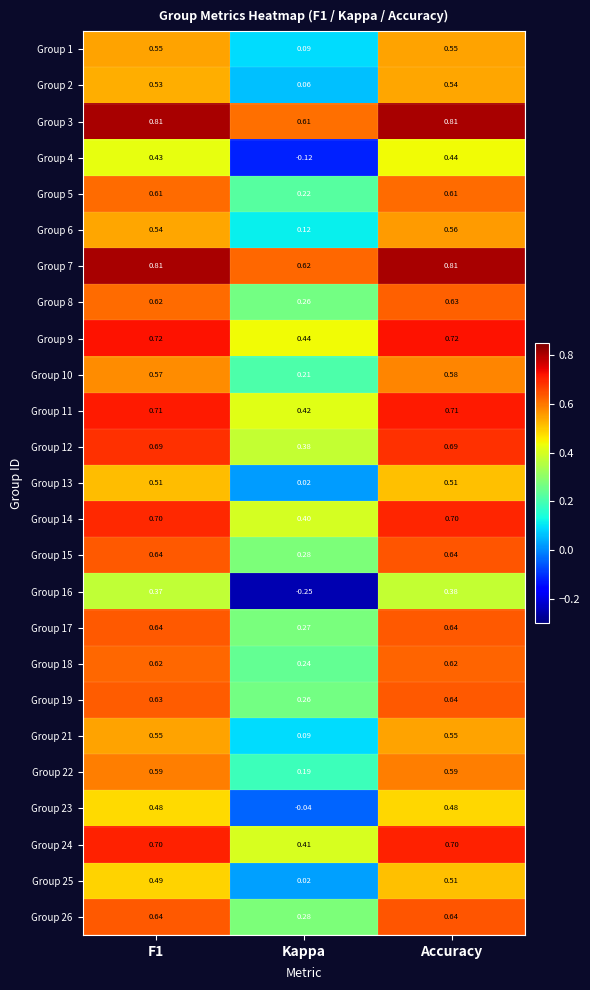

At which category is the sum across all series the highest?

Accuracy